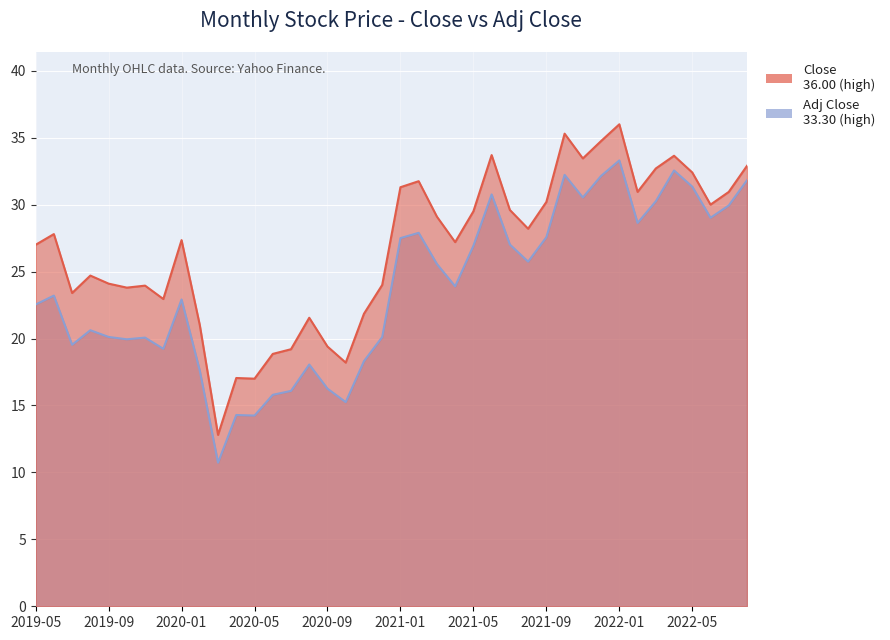

How many data points in Close are less than 27?

17